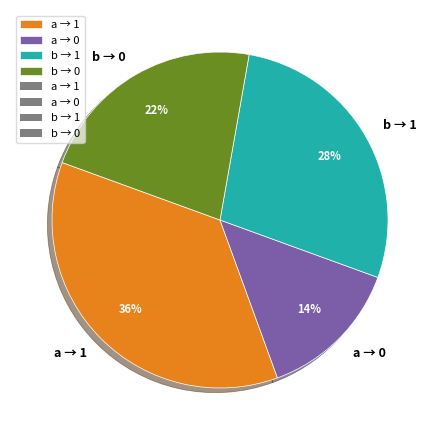

Does a → 0 represent more than half of the total?

No